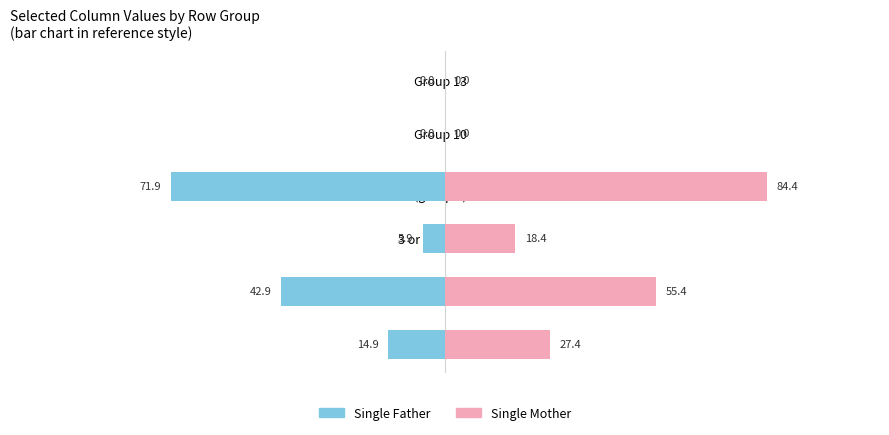

At which category is the sum across all series the highest?

1 or 2 Children